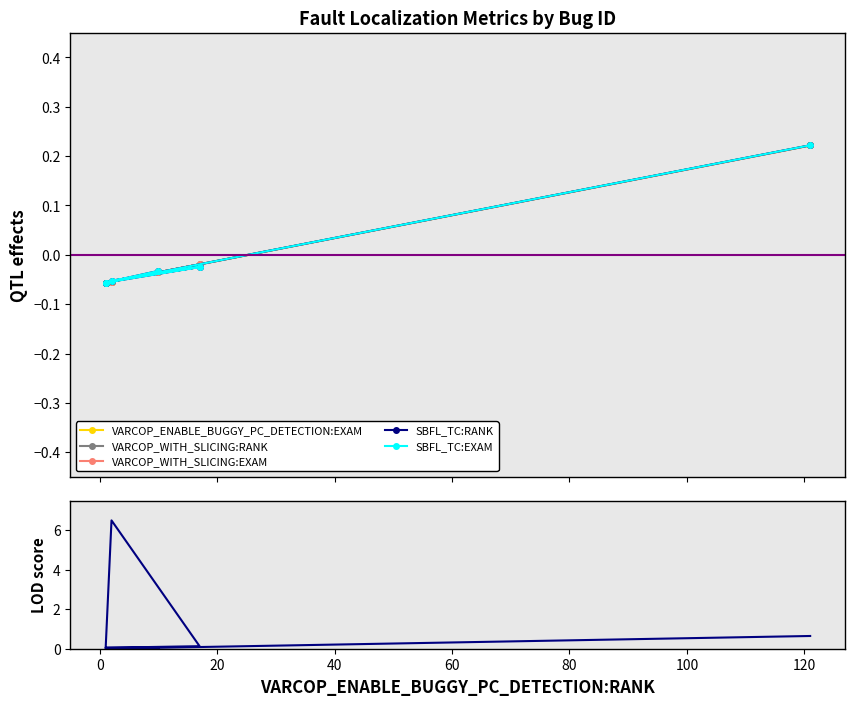

Where do SBFL_TC:RANK and VARCOP_WITH_SLICING:RANK first cross each other?

20 and 40